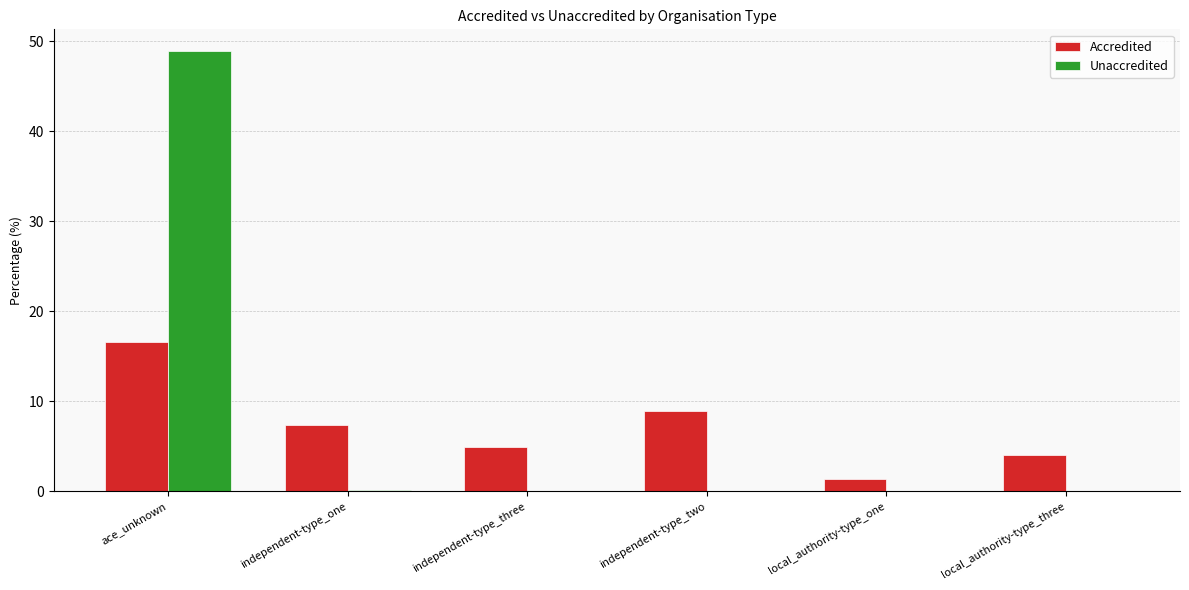

What is the difference between the Accredited values at independent-type_two and independent-type_one?

1.6